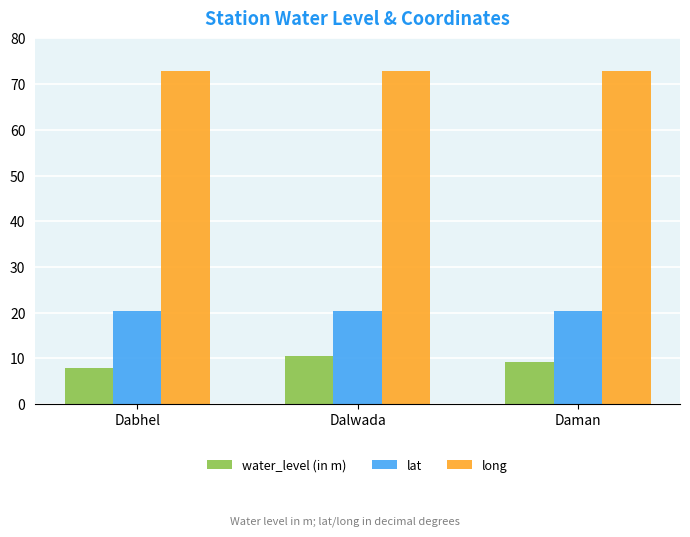

What are all the series names shown in the legend?

water_level (in m), lat, long